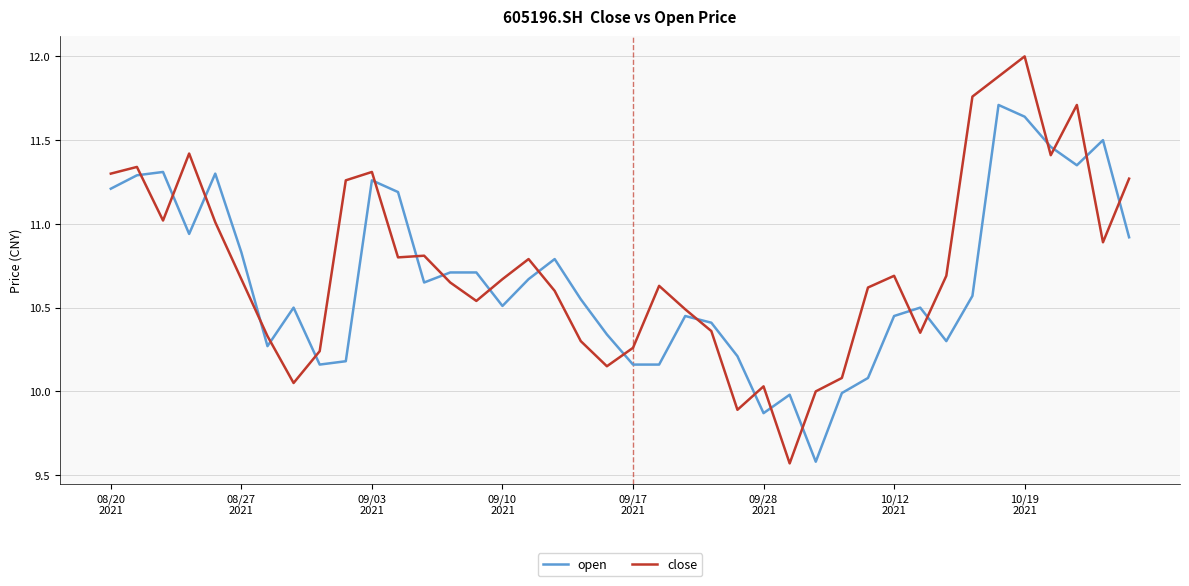

Which series ends up on top after the final intersection of close and open?

close